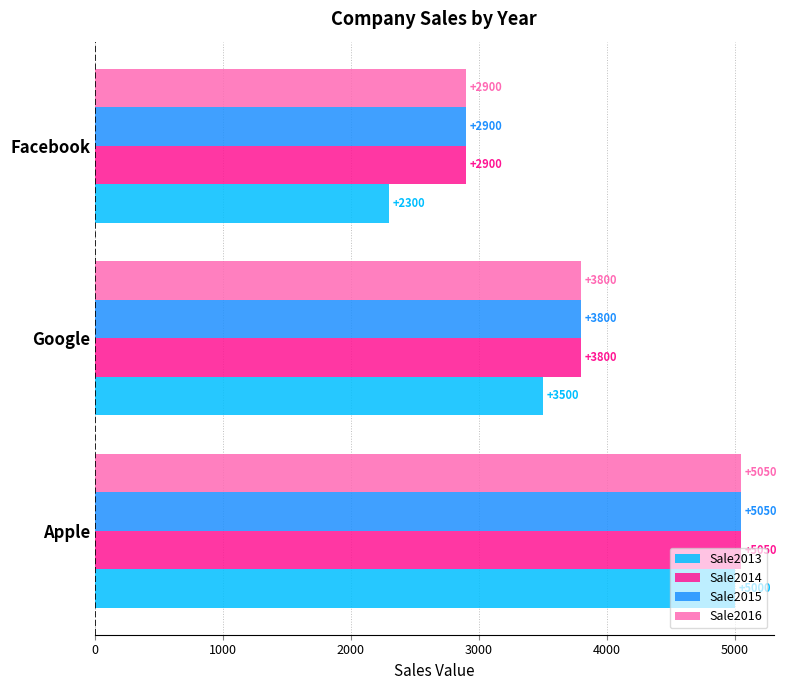

Which series changed the most between Google and Facebook?

Sale2013